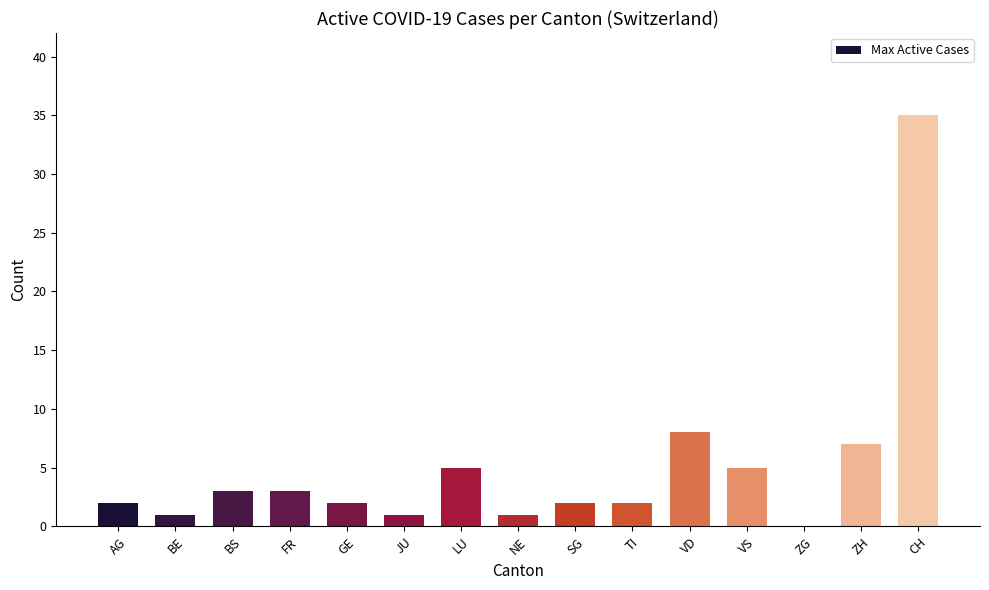

Reading left to right, transcribe all the data shown in this chart.

2	1	3	3	2	1	5	1	2	2	8	5	0	7	35